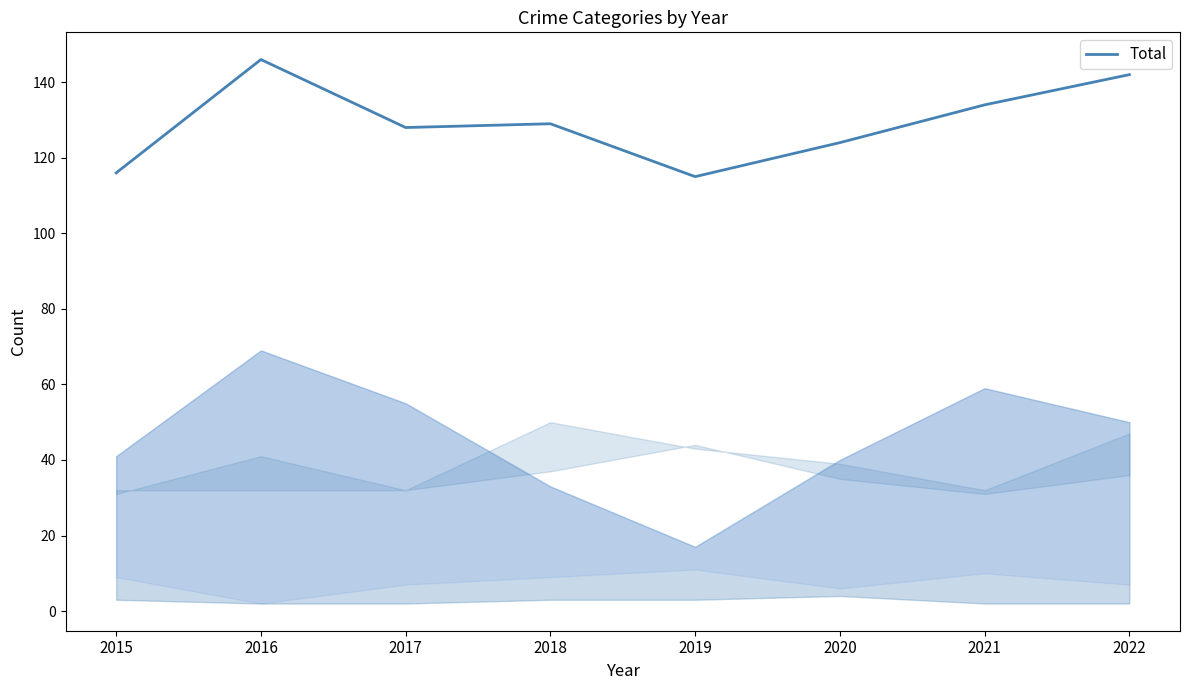

What is the smallest value displayed?

115